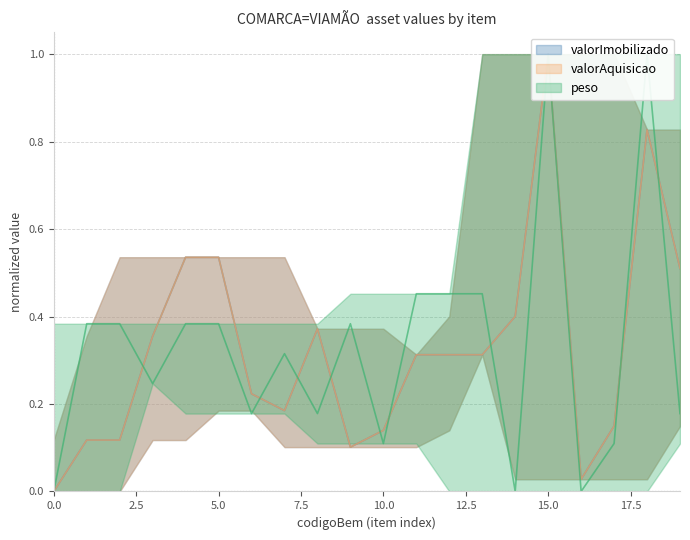

What is the average value of the peso series?

0.3